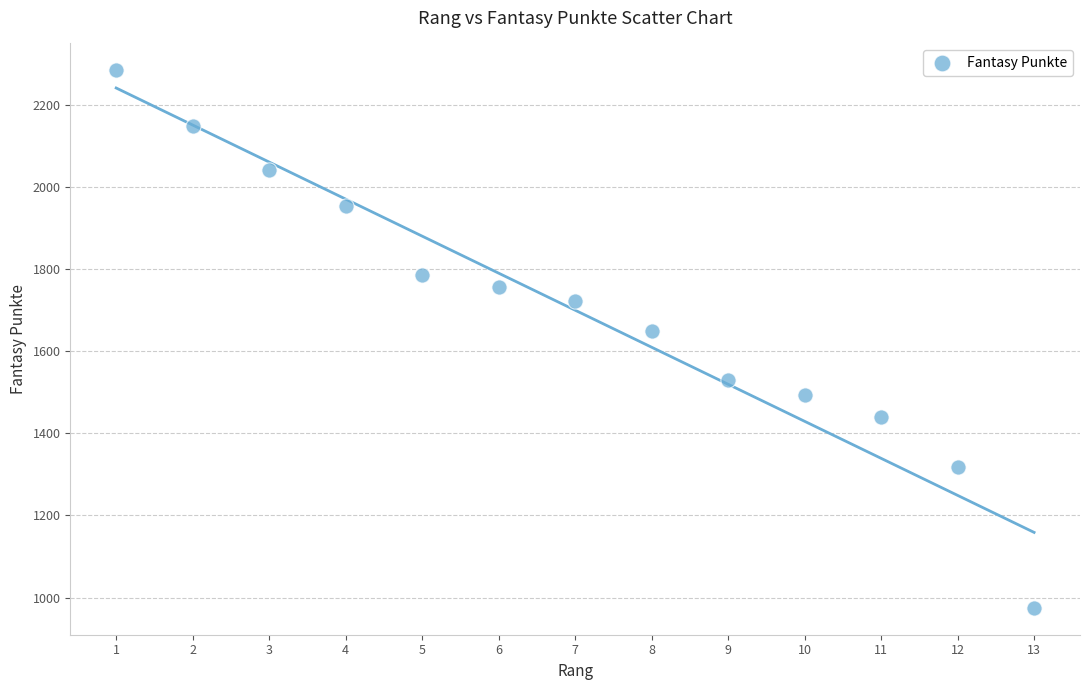

What is the range of Y values (max minus min)?

1309